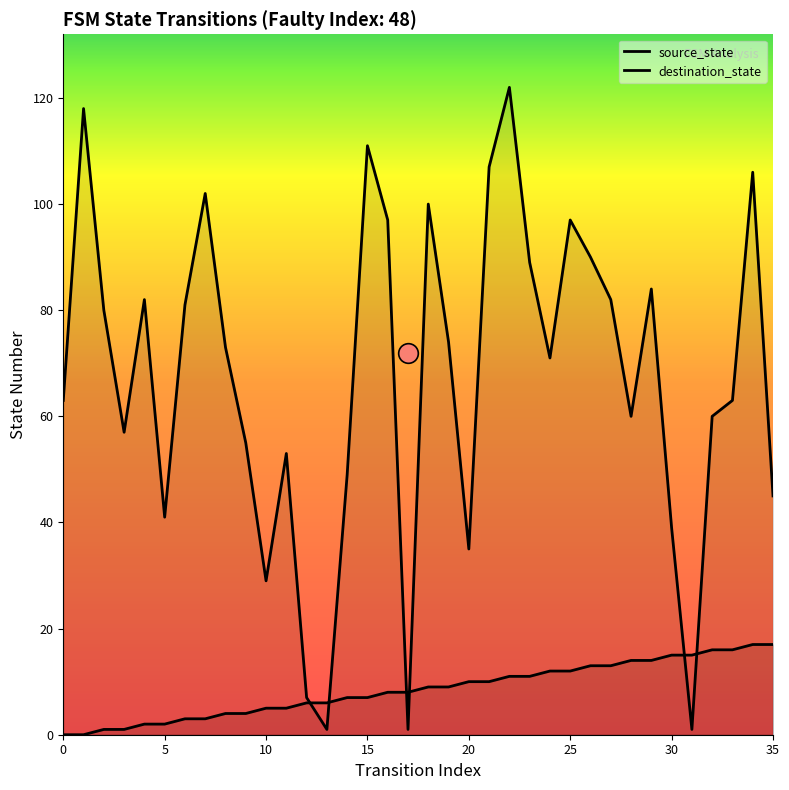

Which series contains the lowest Y value?

source_state